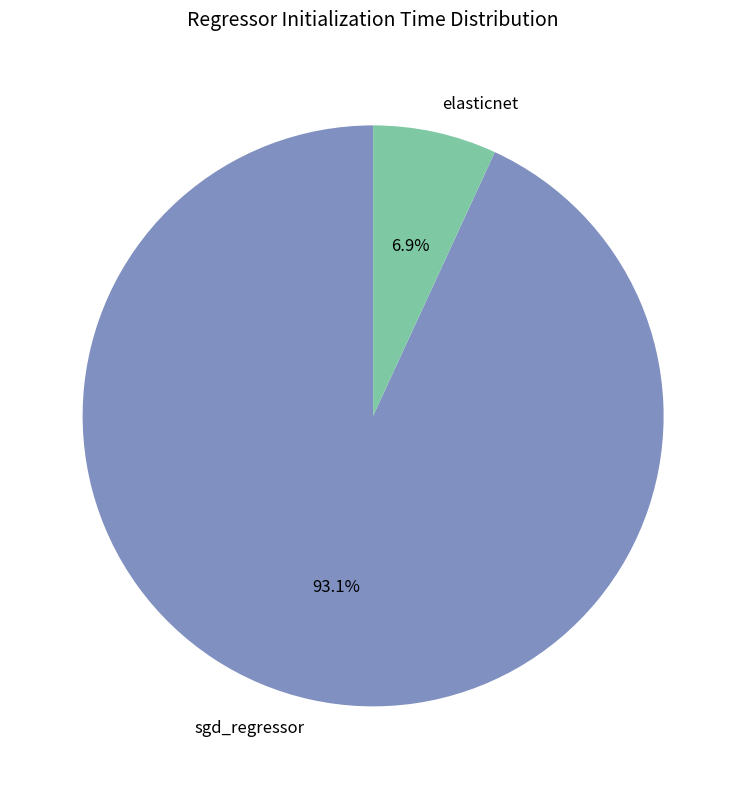

Combined, do elasticnet and sgd_regressor account for over 50%?

Yes